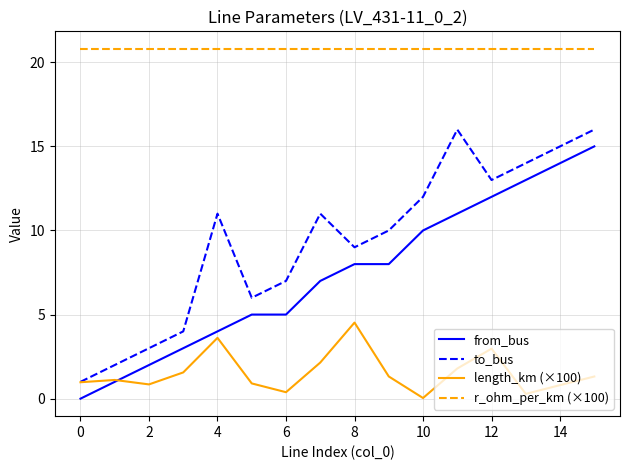

List the series in order of their peak value, highest first.

r_ohm_per_km (×100), to_bus, from_bus, length_km (×100)